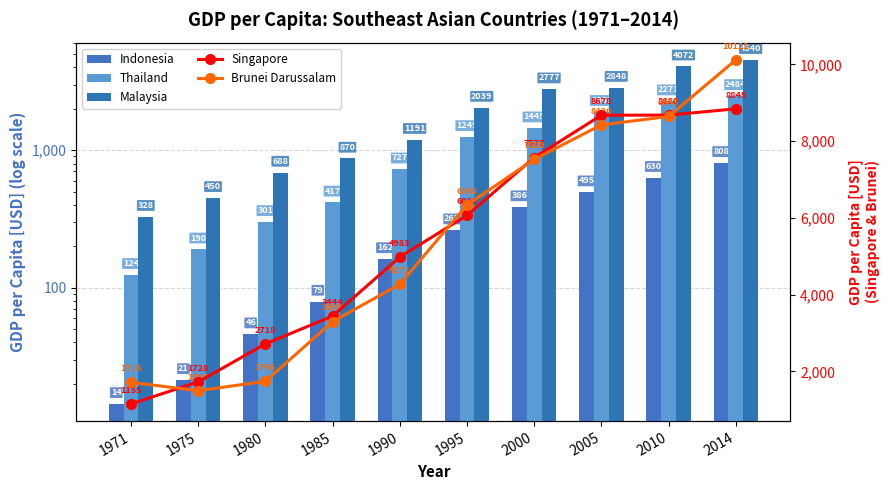

How many data points in Singapore are above 6069?

5